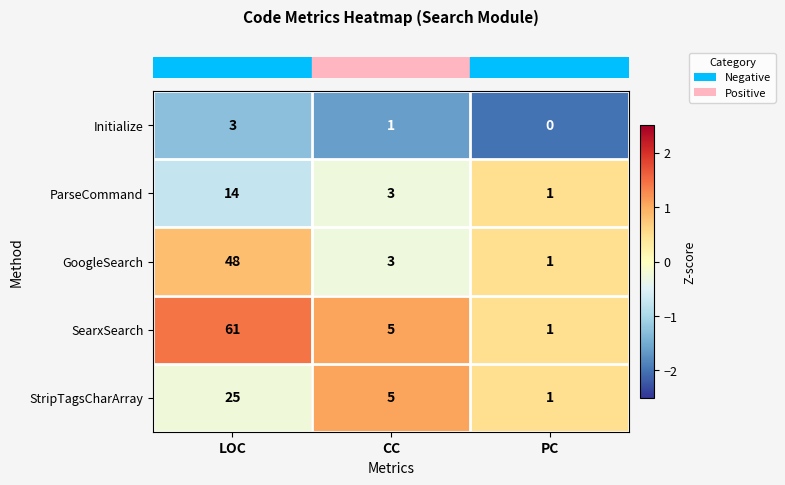

What is the average value of the GoogleSearch series?

17